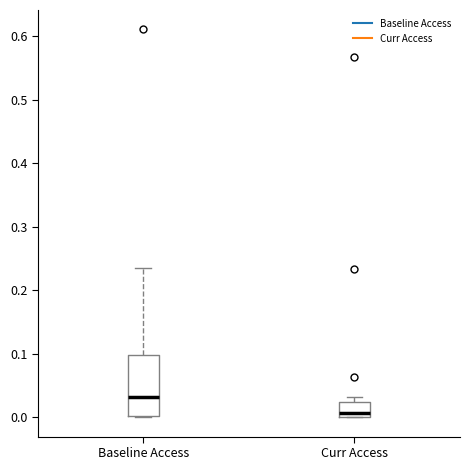

Which box's median line is the highest?

Baseline Access